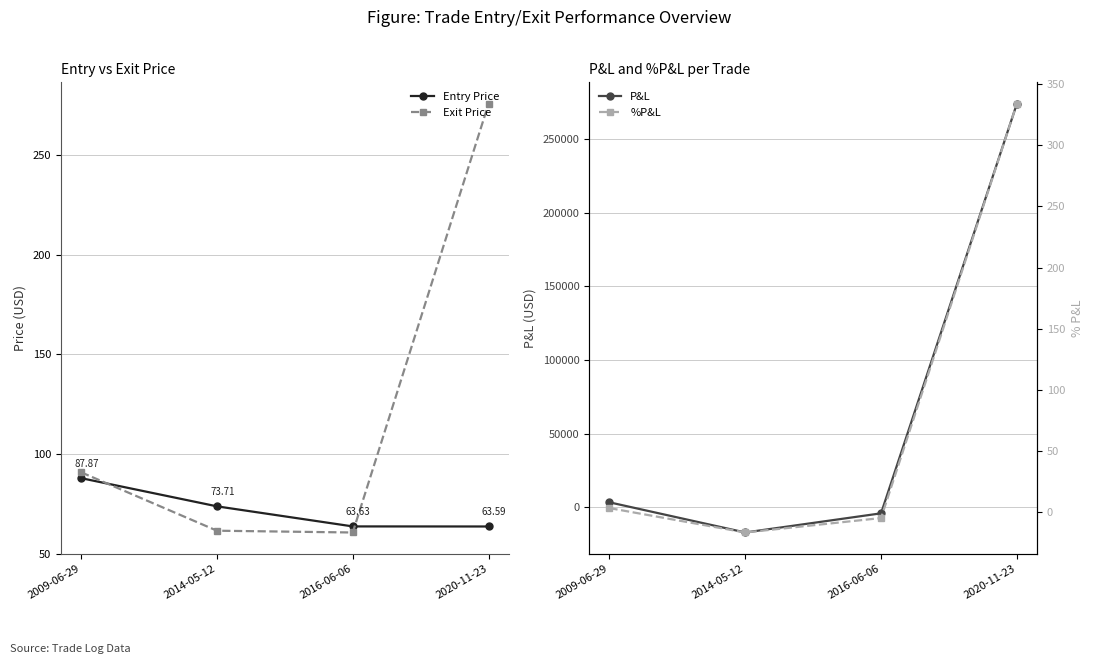

Between 2009-06-29 and 2014-05-12, which is larger?

2009-06-29